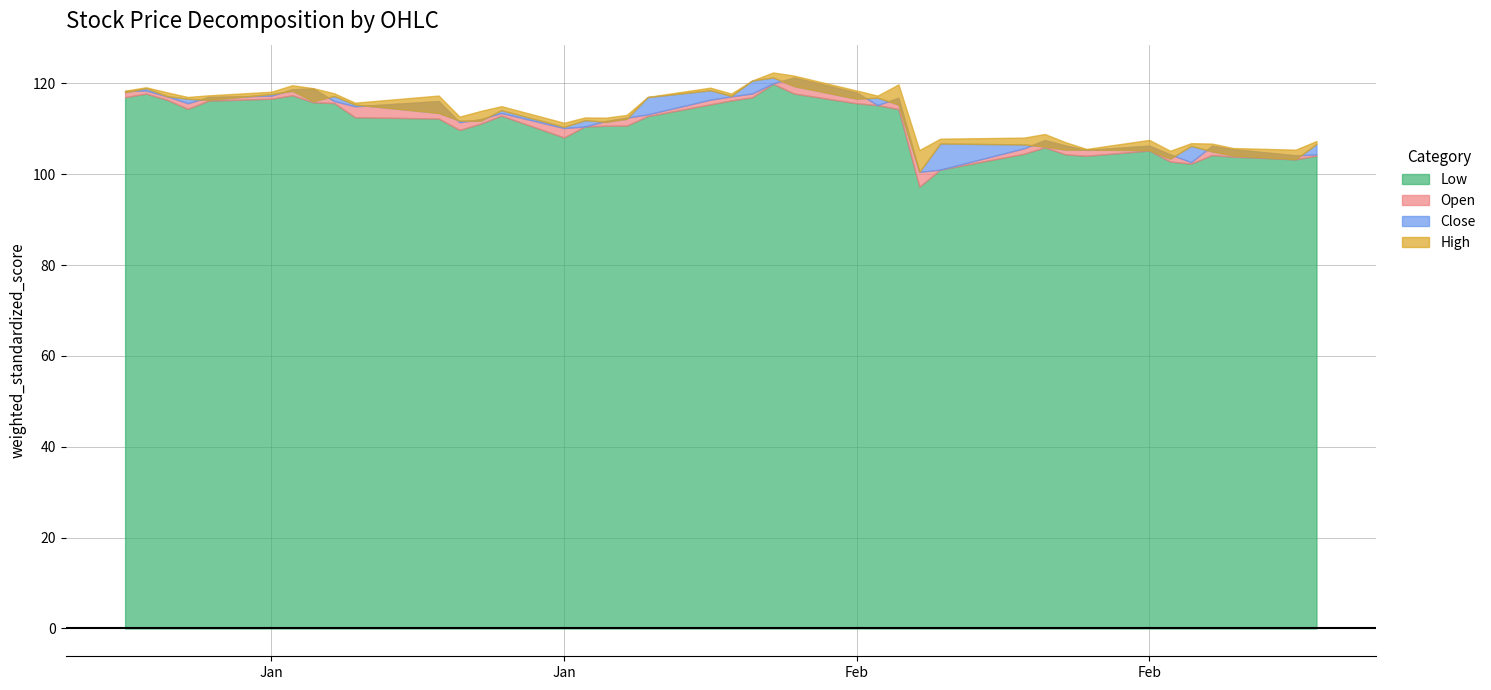

List the series in order of their peak value, highest first.

High, Open, Close, Low